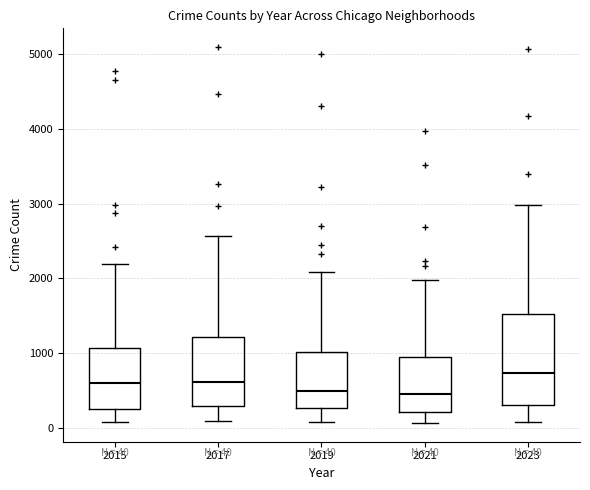

Which box's median line is the highest?

2023